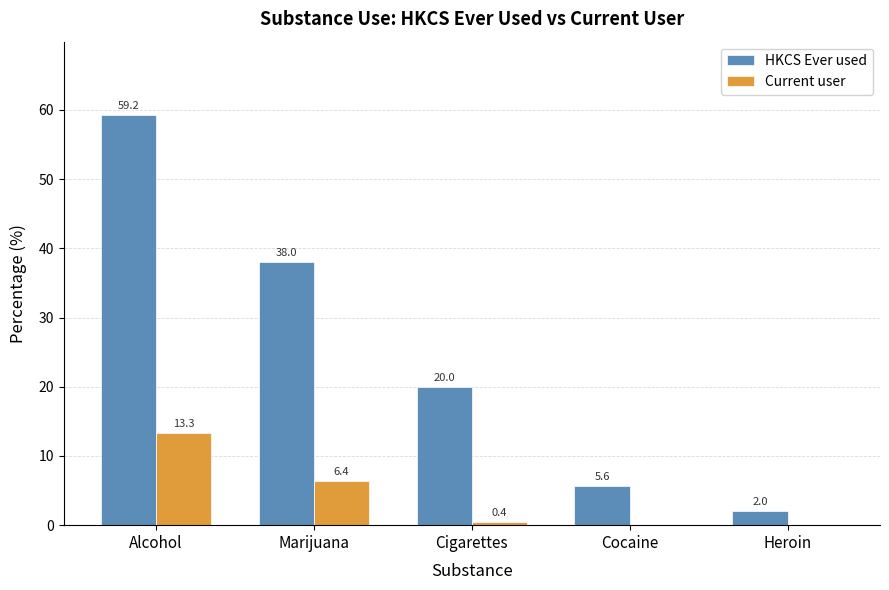

Reading left to right, list all the values displayed in this chart.

HKCS Ever used: 59.2	38.0	20.0	5.6	2.0
Current user: 13.3	6.4	0.4	0.0	0.0